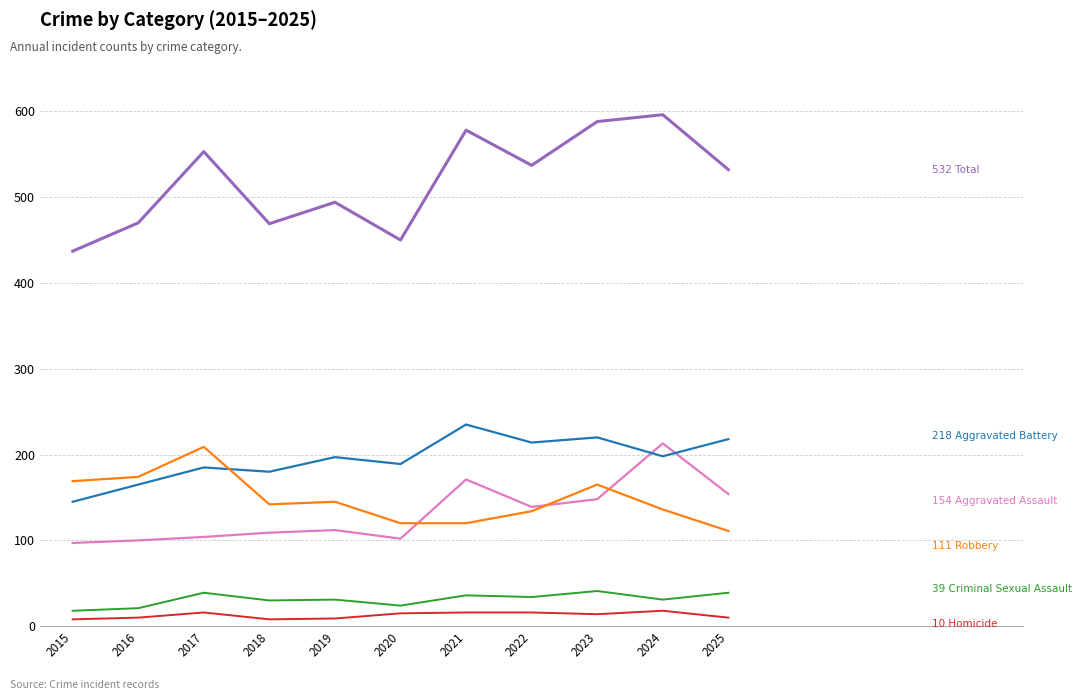

Count the number of categories in the chart.

11